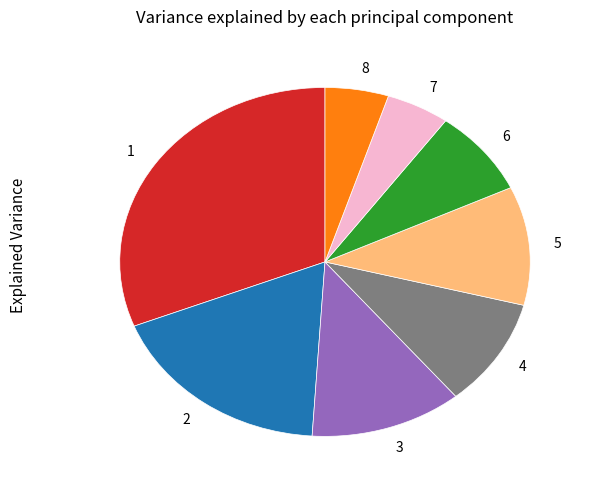

Count the number of slices in the pie.

8